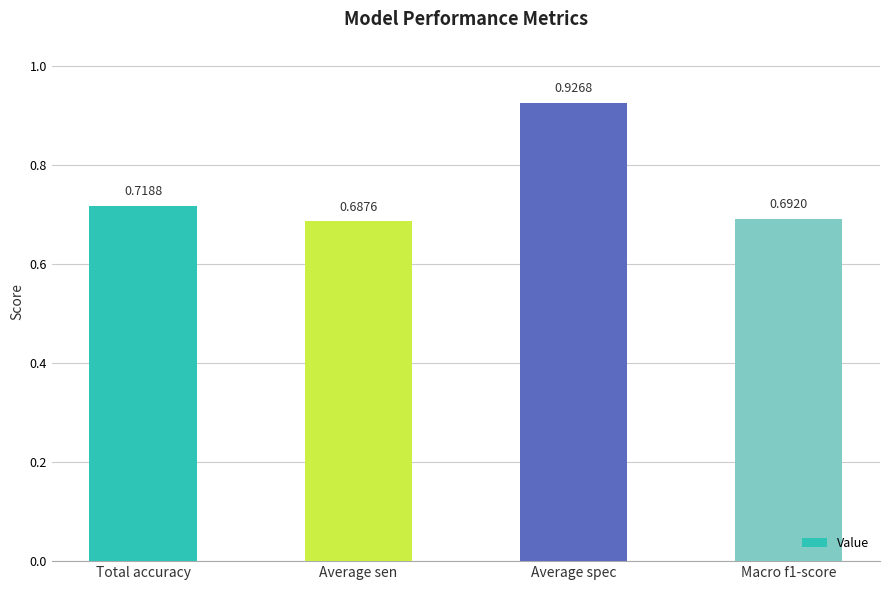

What is the average value?

0.8